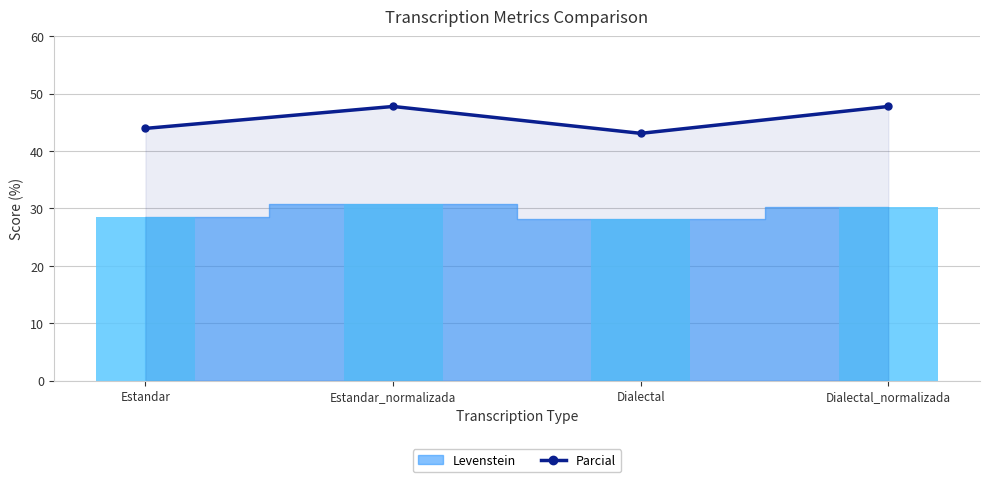

Which category has the lowest value across all series?

Dialectal